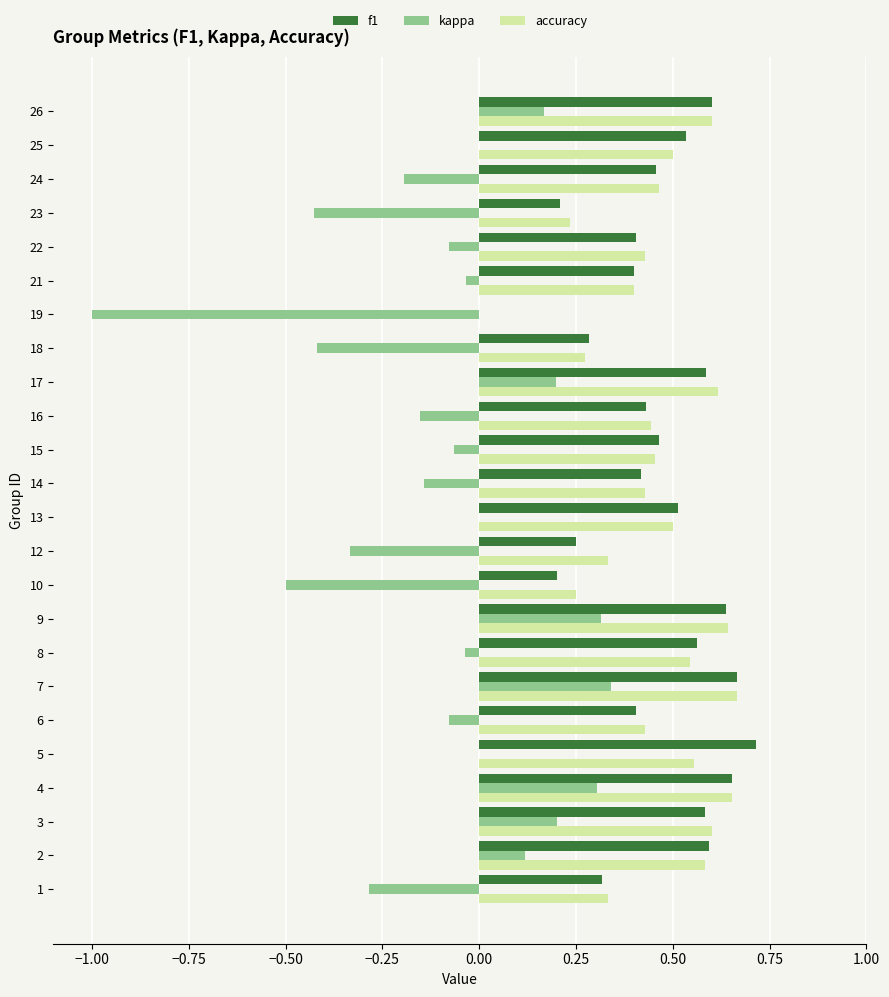

At which category is the sum across all series the highest?

7